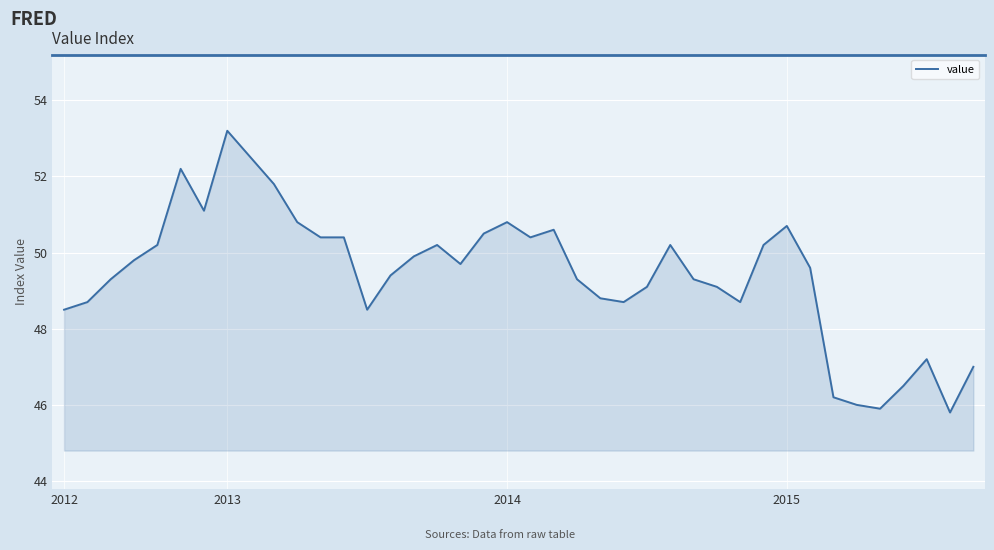

What is the smallest value displayed?

45.8